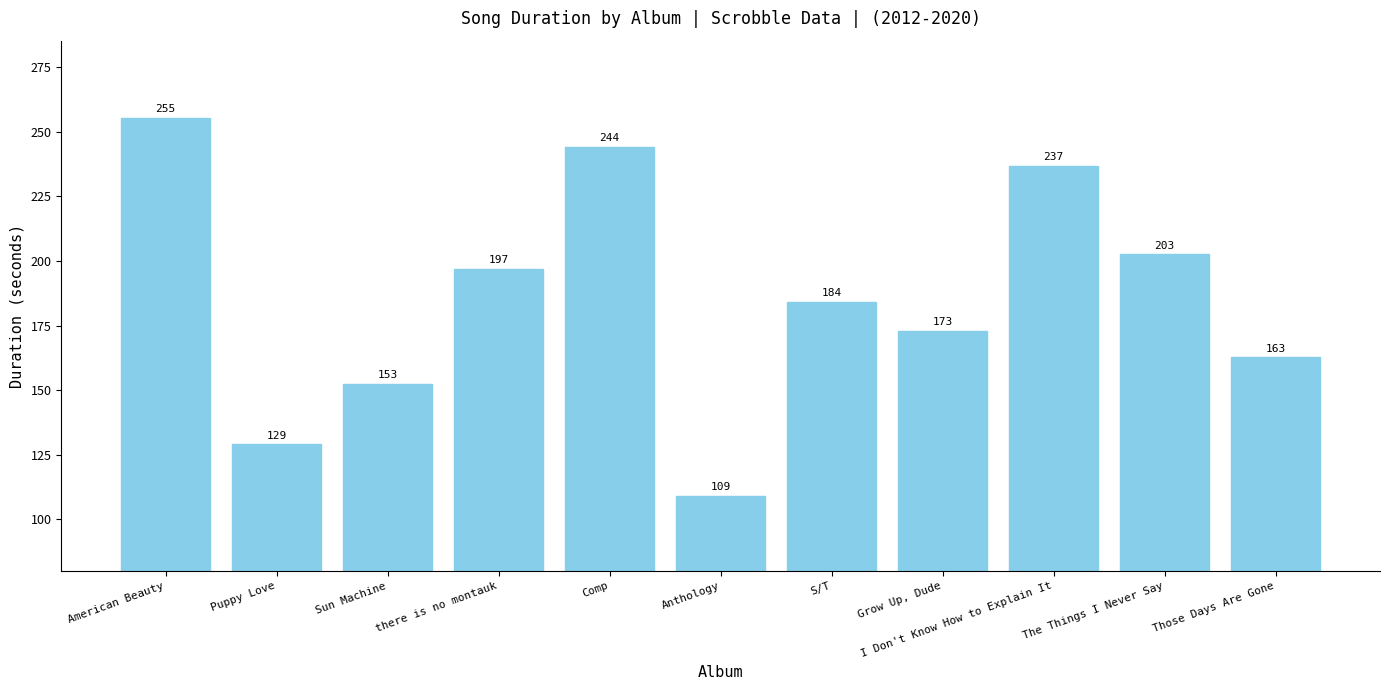

How many distinct data groups are displayed?

1